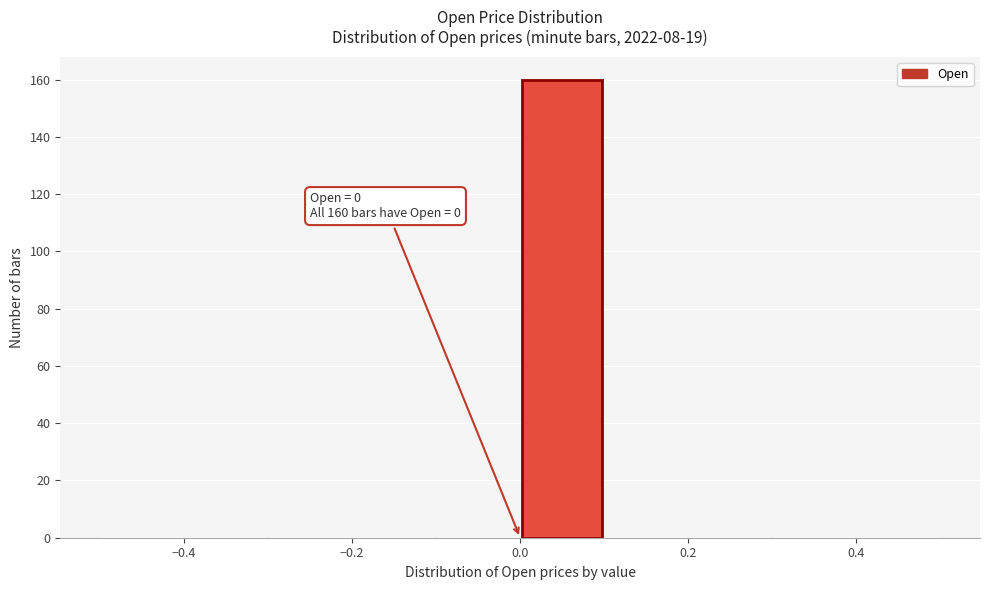

Which range on the x-axis has the tallest bar?

0.0 to 0.1